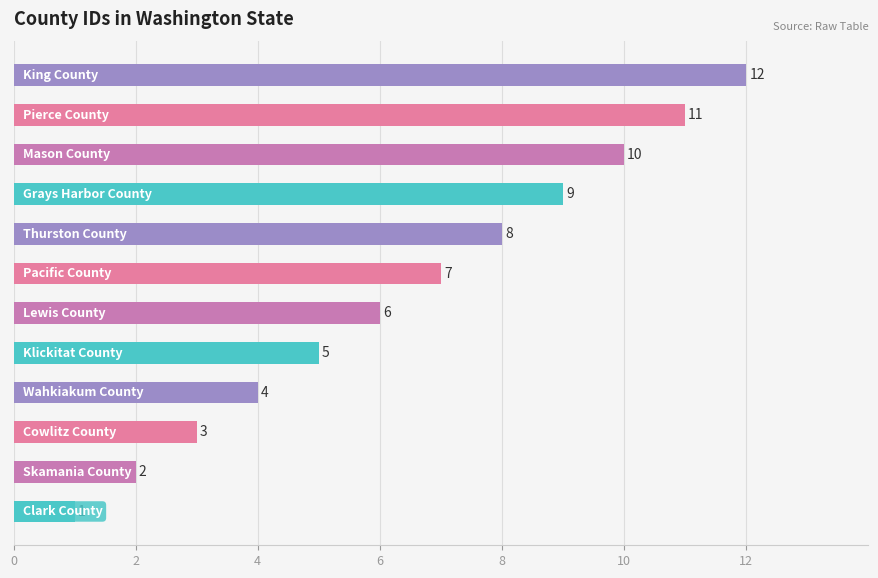

What is the maximum value shown in the chart?

12